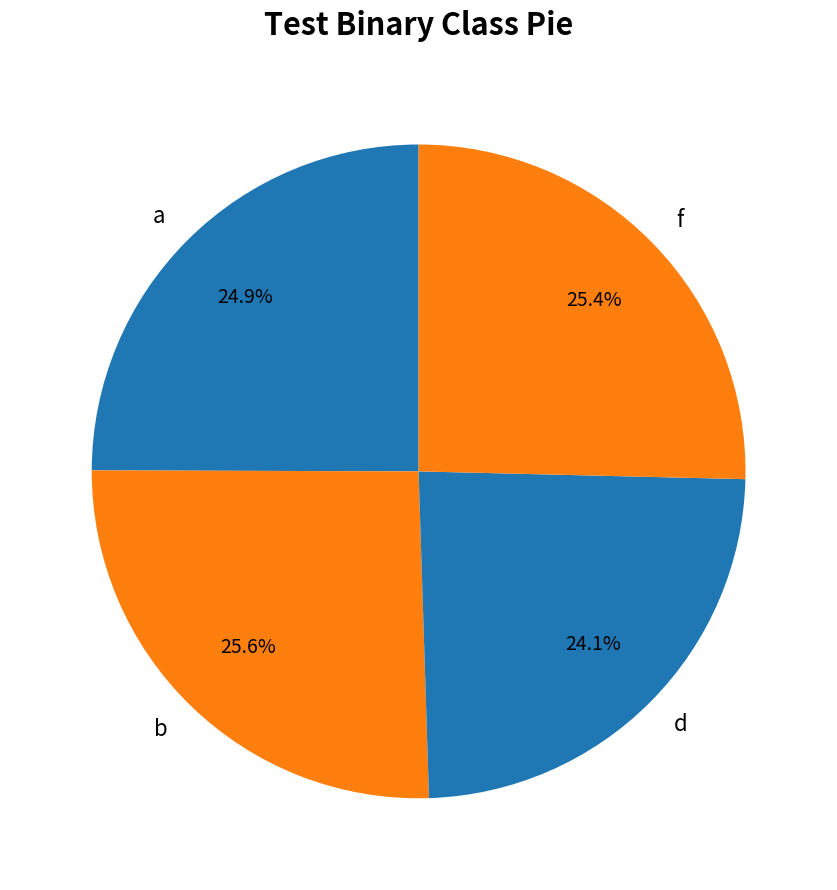

How many segments does this pie chart have?

4